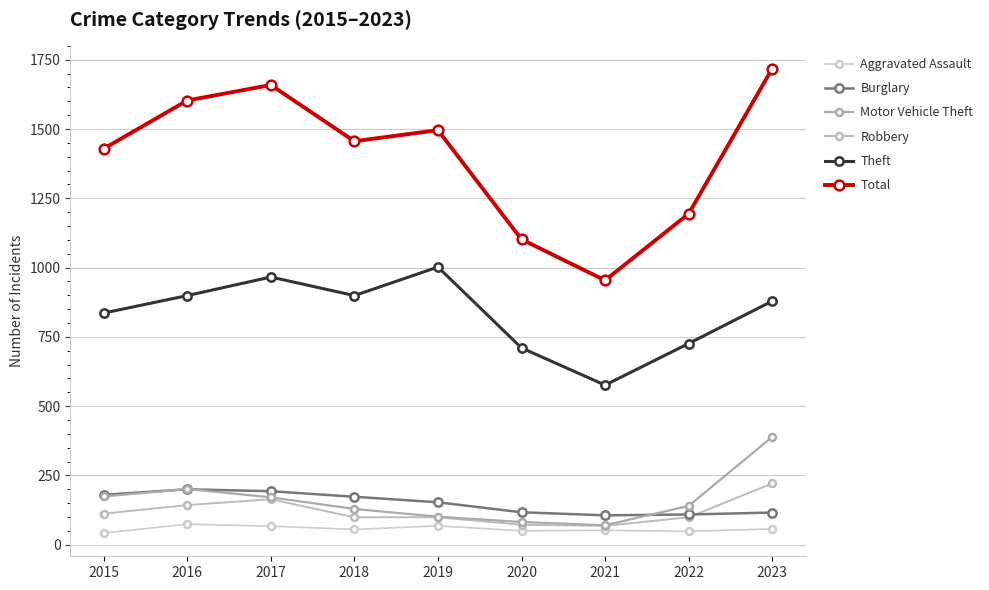

True or false: Motor Vehicle Theft and Aggravated Assault cross at least once.

False